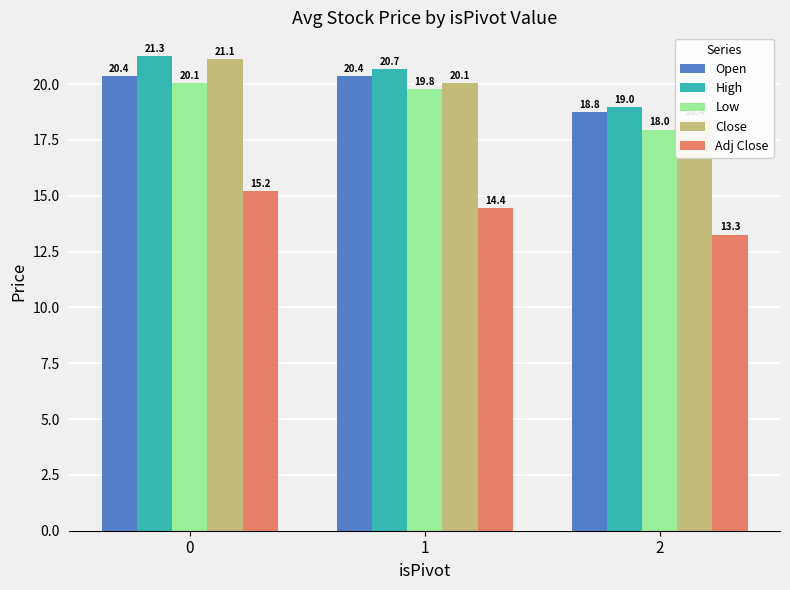

What is the sum of all High values?

60.9